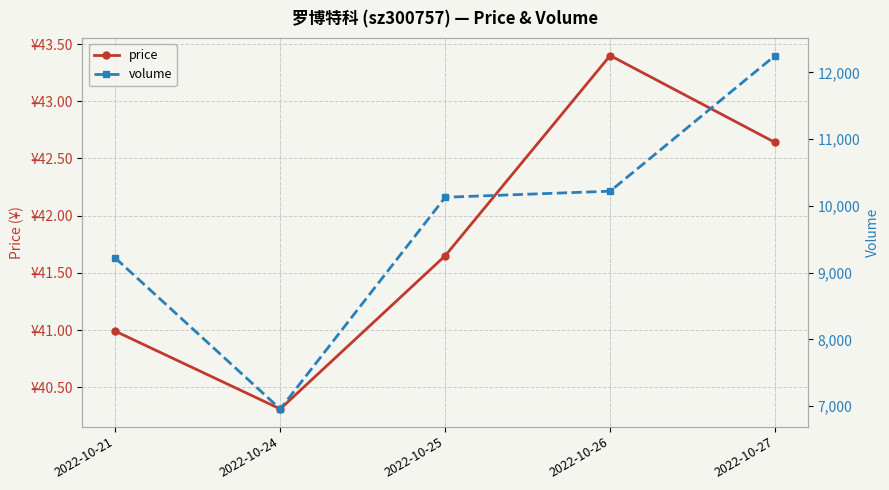

What is the value of the volume point at the 5th from the left?

12251.0